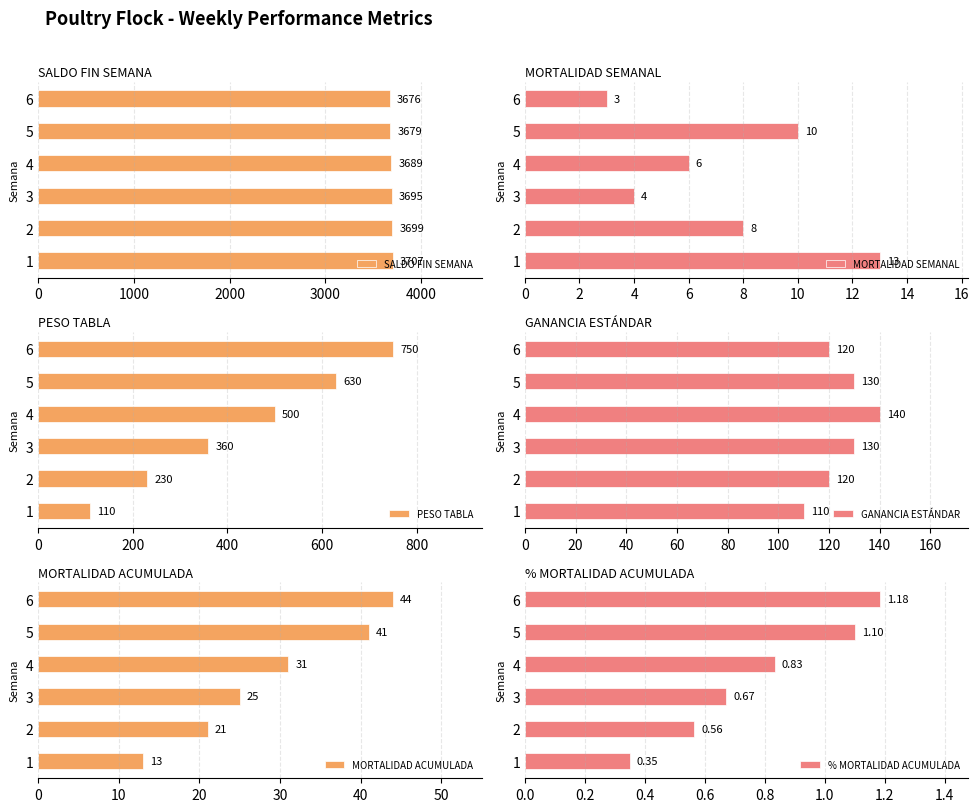

Reading right to left, list all the values displayed in this chart.

SALDO FIN SEMANA: 5000=3676.0	4000=3679.0	3000=3689.0	2000=3695.0	1000=3699.0	0=3707.0
MORTALIDAD SEMANAL: 5000=3.0	4000=10.0	3000=6.0	2000=4.0	1000=8.0	0=13.0
PESO TABLA: 5000=750.0	4000=630.0	3000=500.0	2000=360.0	1000=230.0	0=110.0
GANANCIA ESTÁNDAR: 5000=120.0	4000=130.0	3000=140.0	2000=130.0	1000=120.0	0=110.0
MORTALIDAD ACUMULADA: 5000=44.0	4000=41.0	3000=31.0	2000=25.0	1000=21.0	0=13.0
% MORTALIDAD ACUMULADA: 5000=1.2	4000=1.1	3000=0.8	2000=0.7	1000=0.6	0=0.3